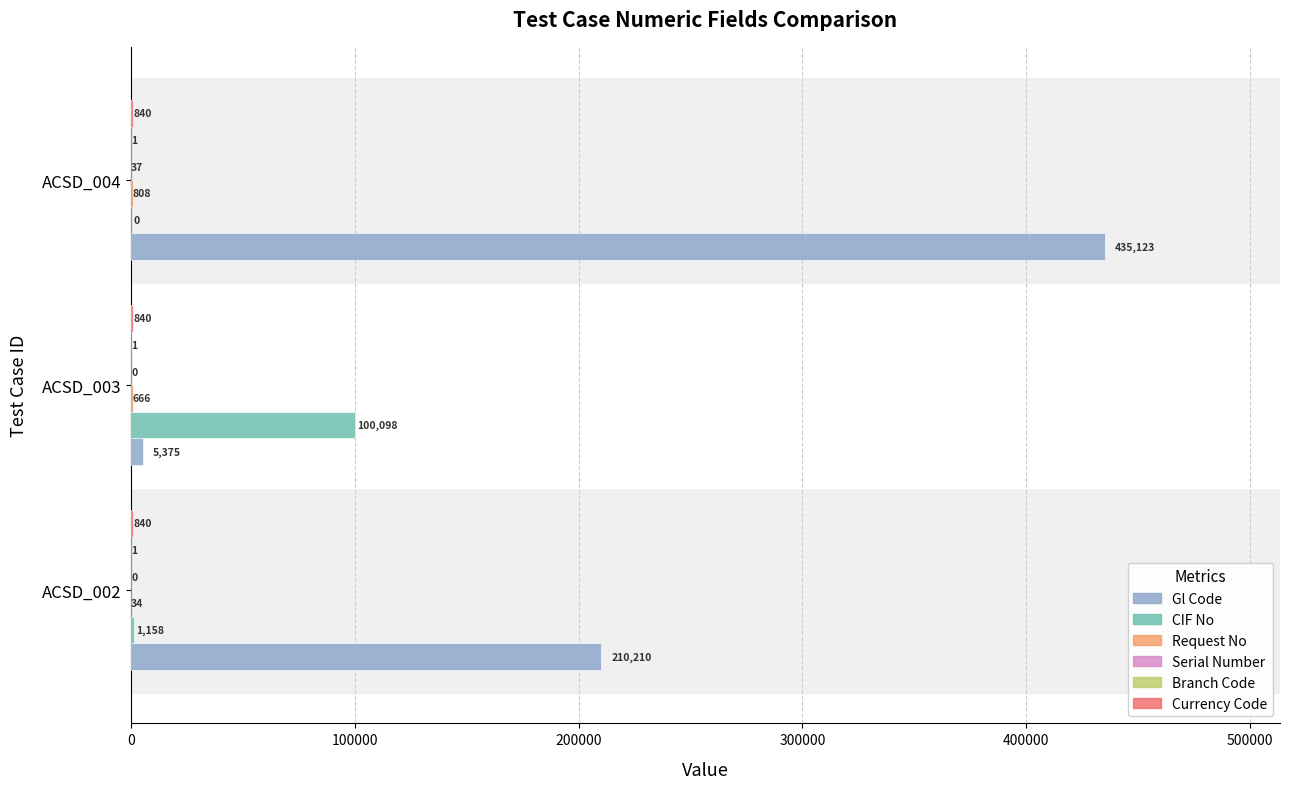

Read the Gl Code value at ACSD_004, to the nearest 50.

435100